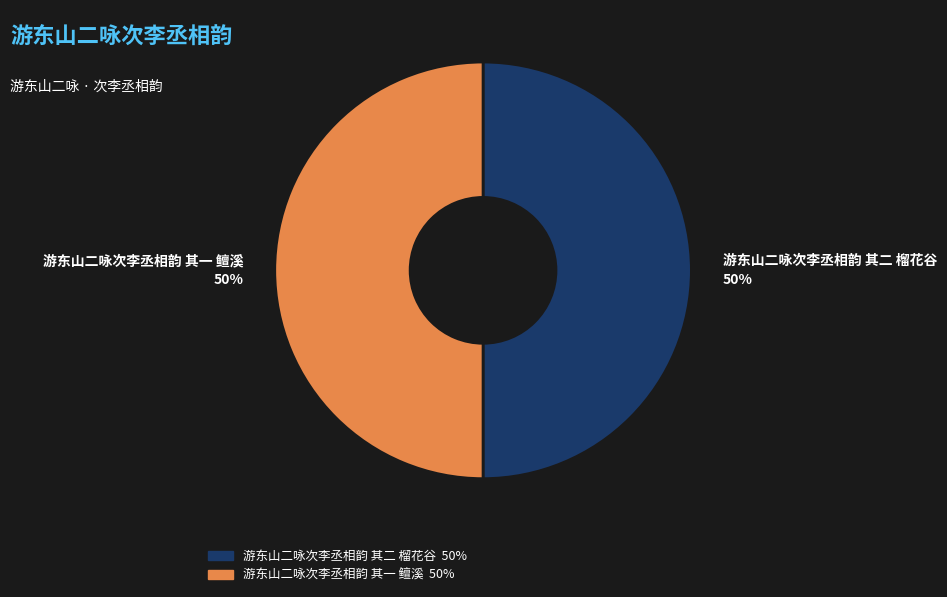

What is the ratio of the value at 游东山二咏次李丞相韵 其一 鳣溪 to the value at 游东山二咏次李丞相韵 其二 榴花谷?

1.0